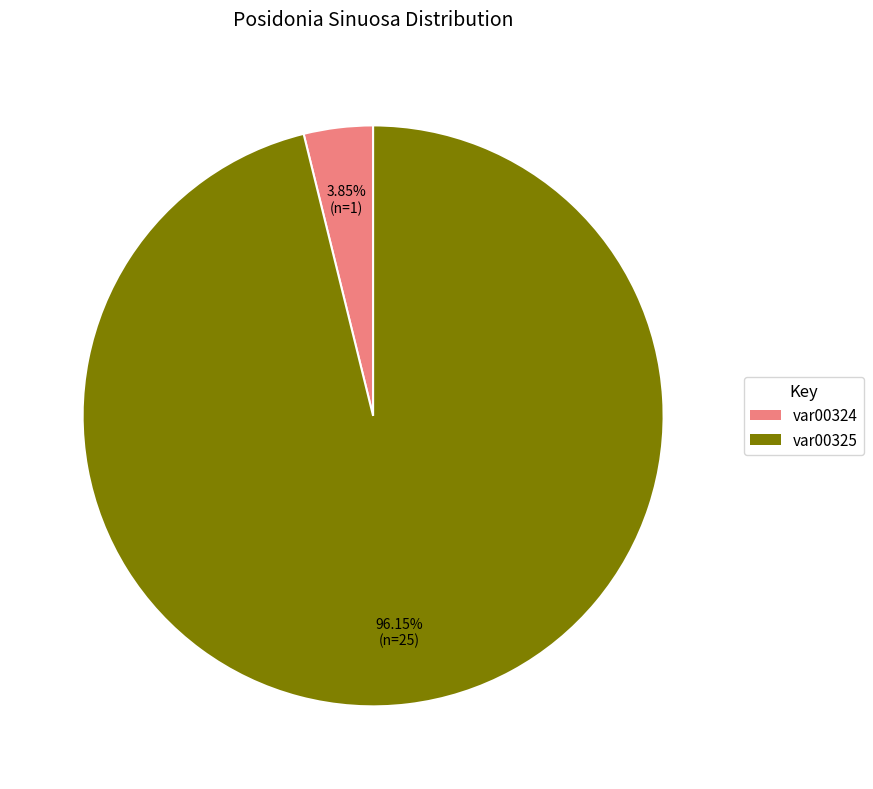

Is the sum of var00325 and var00324 greater than half?

Yes